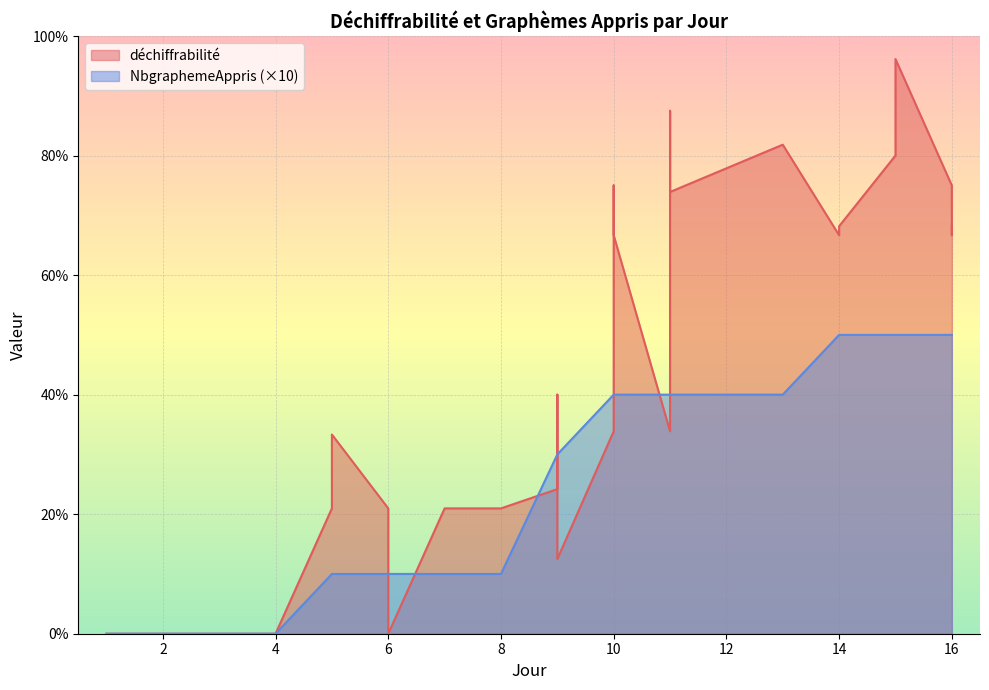

True or false: NbgraphemeAppris and déchiffrabilité cross at least once.

True